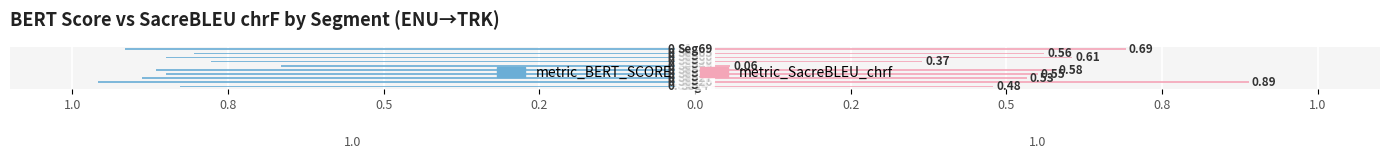

Which has a higher value, 0.5 or 1.0?

1.0